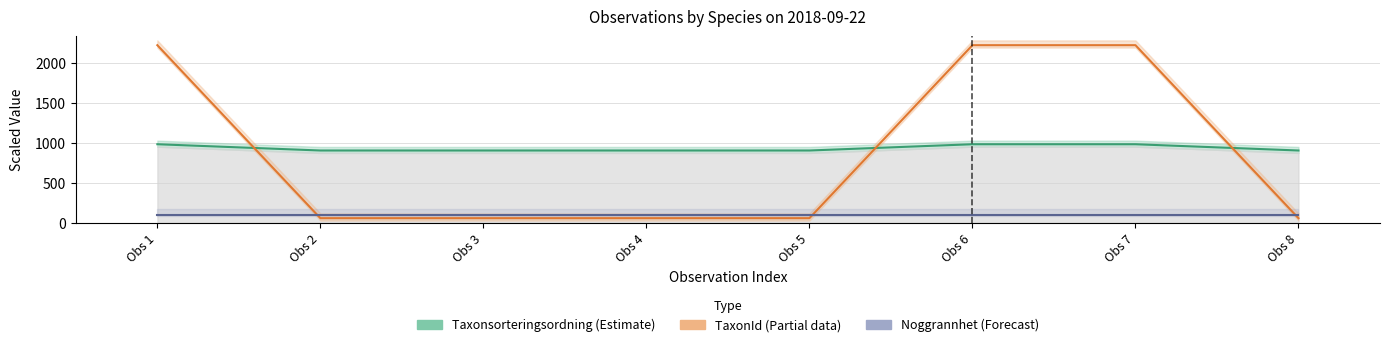

What are all the series names shown in the legend?

Taxonsorteringsordning (Estimate), TaxonId (Partial data), Noggrannhet (Forecast)